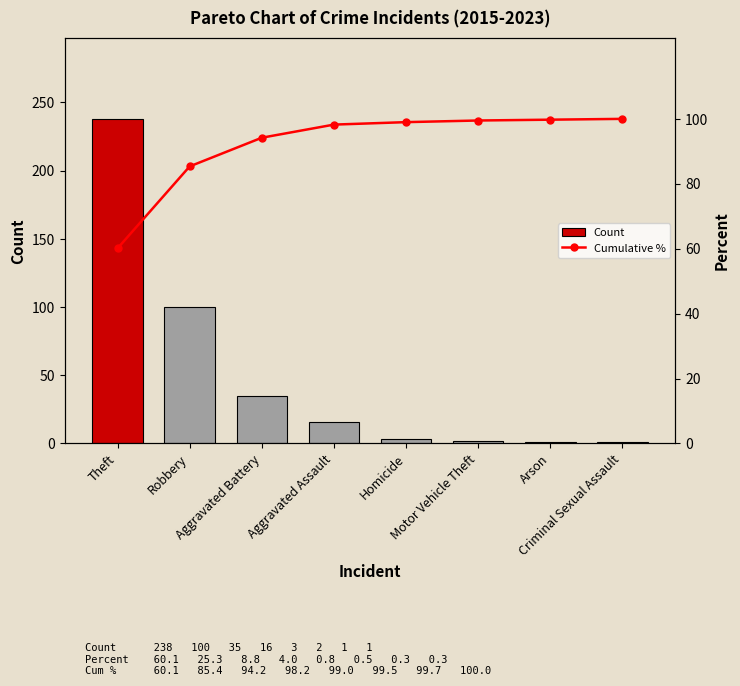

Which series has the largest total across all categories?

Cumulative %